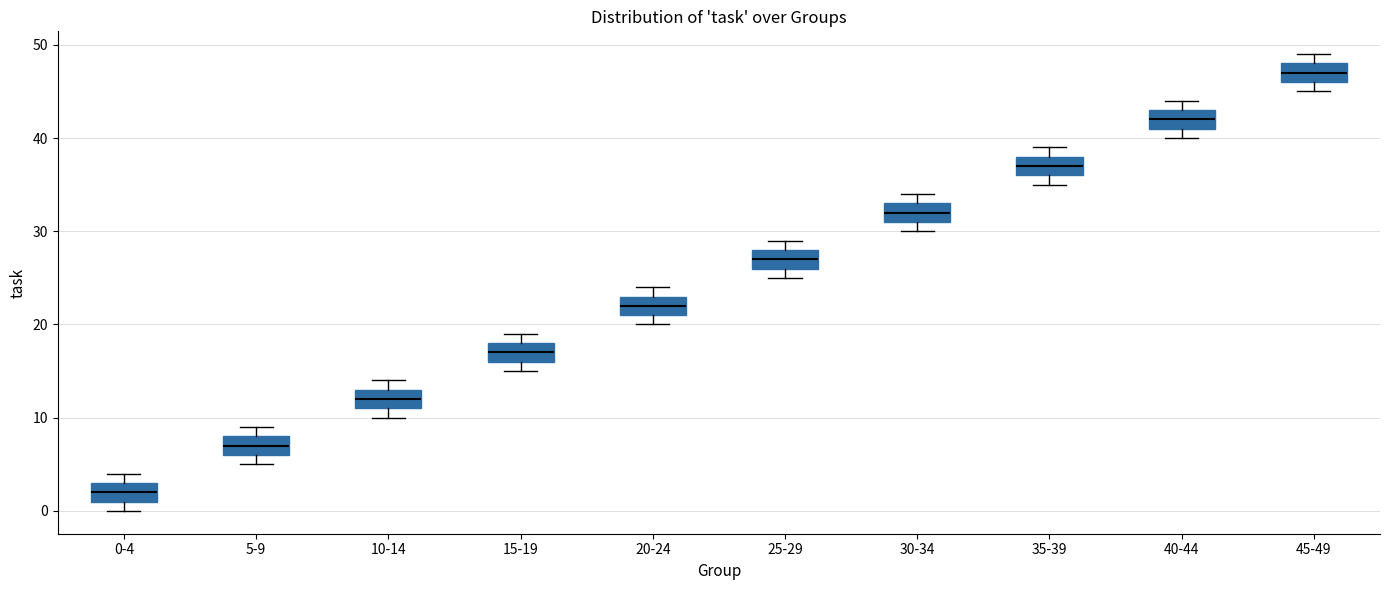

Reading left to right, transcribe this box plot: for each box, give where its median line is, the range the box spans, and where its two whiskers end, as read against the y-axis. The values are not printed on the chart, so give them approximately, as read against the axis.

0-4: median 2, box 1 to 3, whiskers 0 to 4
5-9: median 7, box 6 to 8, whiskers 5 to 9
10-14: median 12, box 11 to 13, whiskers 10 to 14
15-19: median 17, box 16 to 18, whiskers 15 to 19
20-24: median 22, box 21 to 23, whiskers 20 to 24
25-29: median 27, box 26 to 28, whiskers 25 to 29
30-34: median 32, box 31 to 33, whiskers 30 to 34
35-39: median 37, box 36 to 38, whiskers 35 to 39
40-44: median 42, box 41 to 43, whiskers 40 to 44
45-49: median 47, box 46 to 48, whiskers 45 to 49